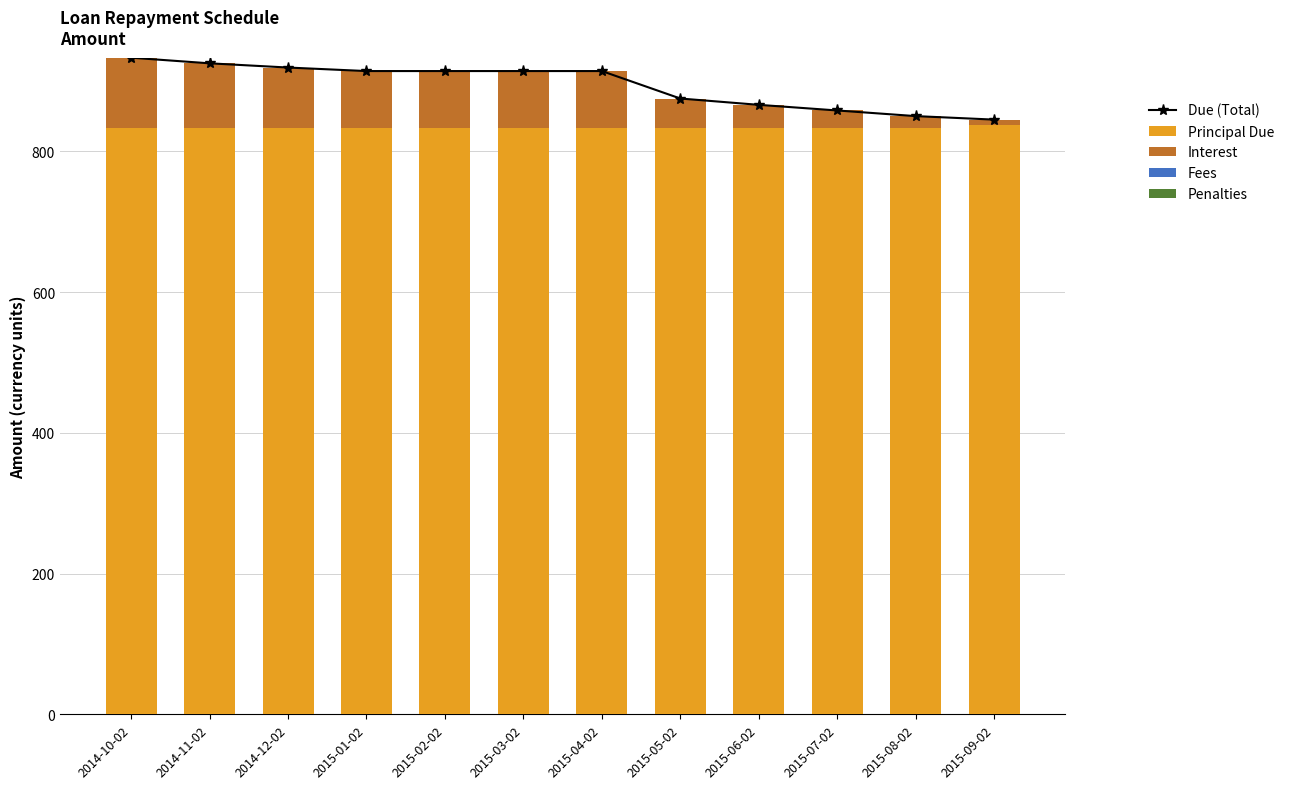

What position from the left is 2015-06-02?

9